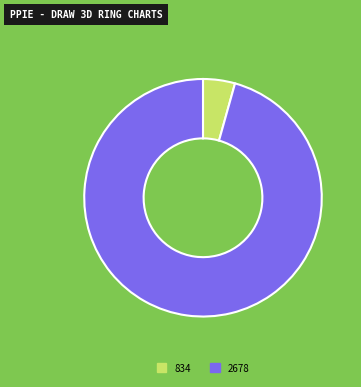

Between 834 and 2678, which is larger?

2678